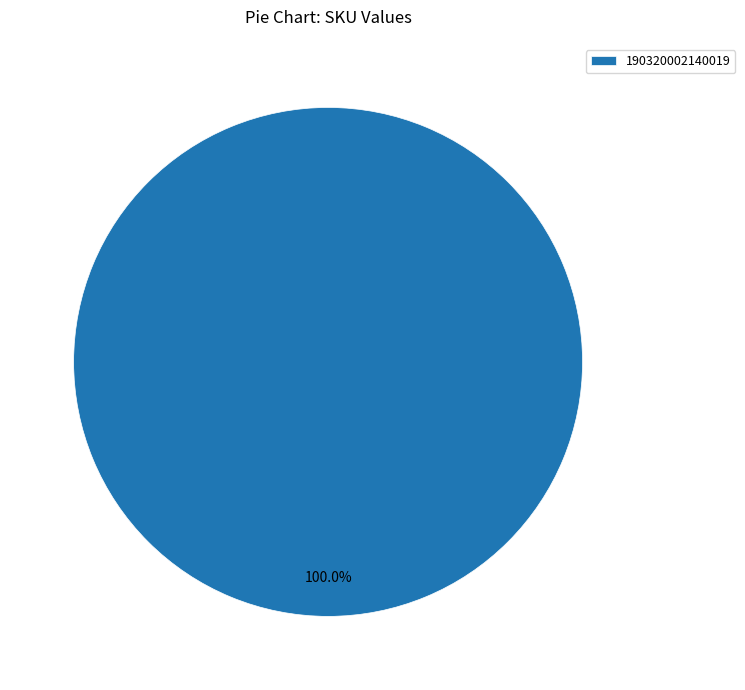

To the nearest percent, what portion does 190320002140019 represent?

100%